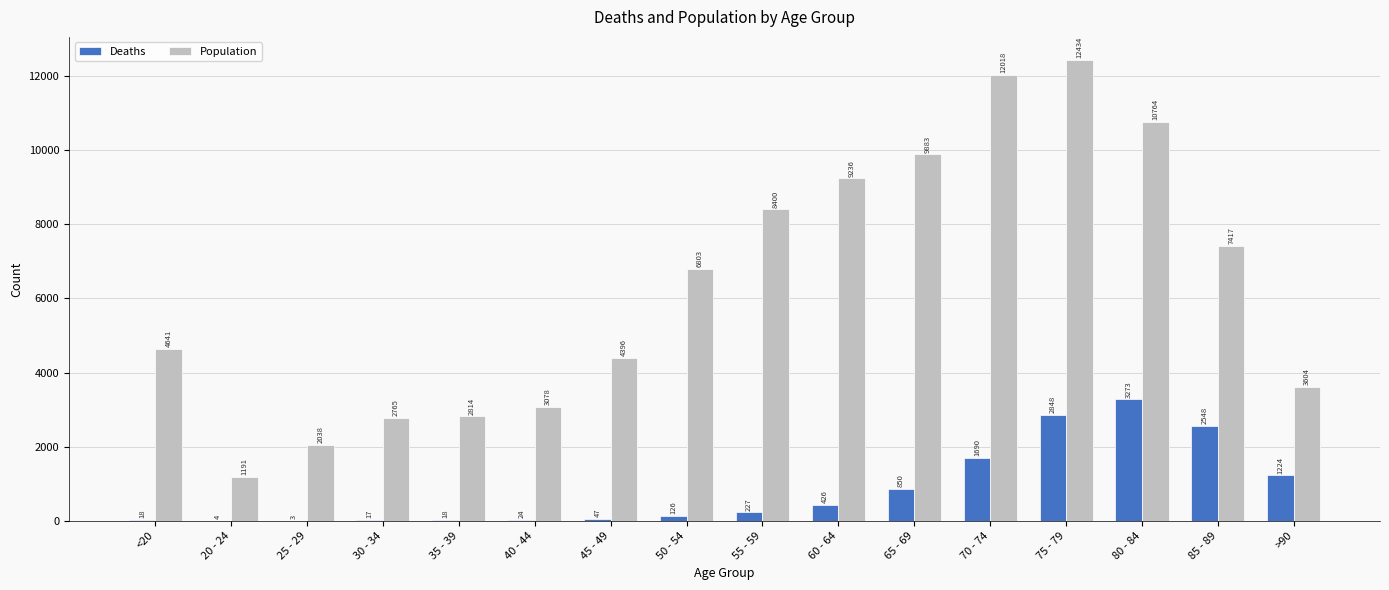

Which label corresponds to the largest value in the chart?

75 - 79